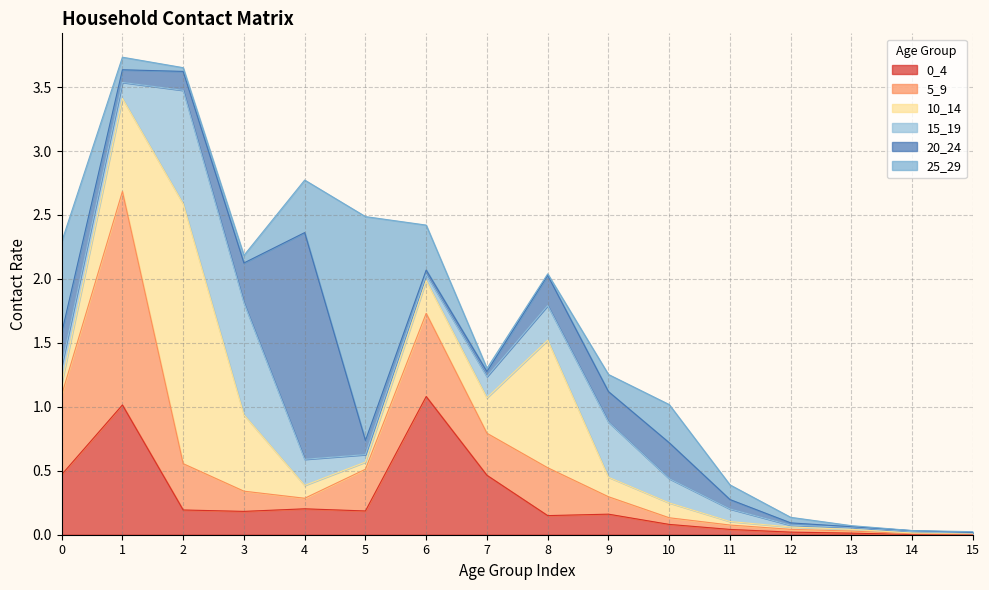

Which series has the widest spread of values?

10_14